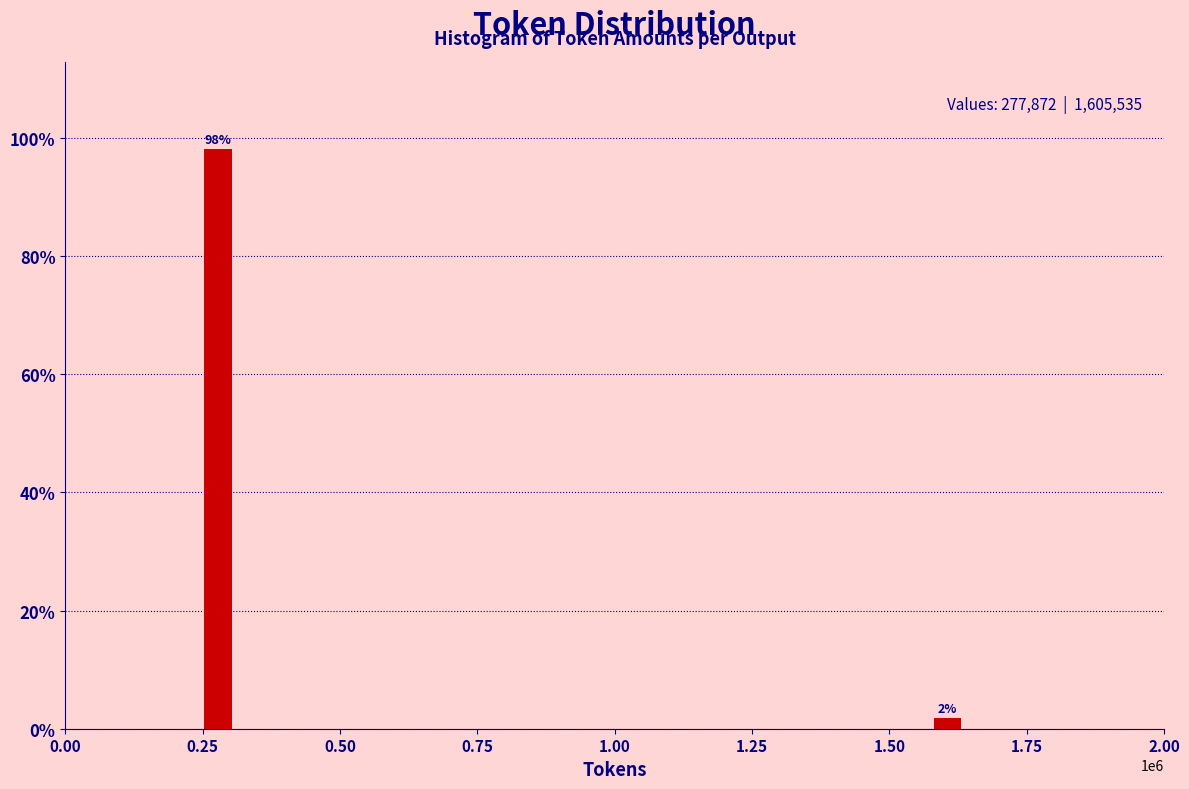

At which category does the chart reach its minimum across all series?

1.50